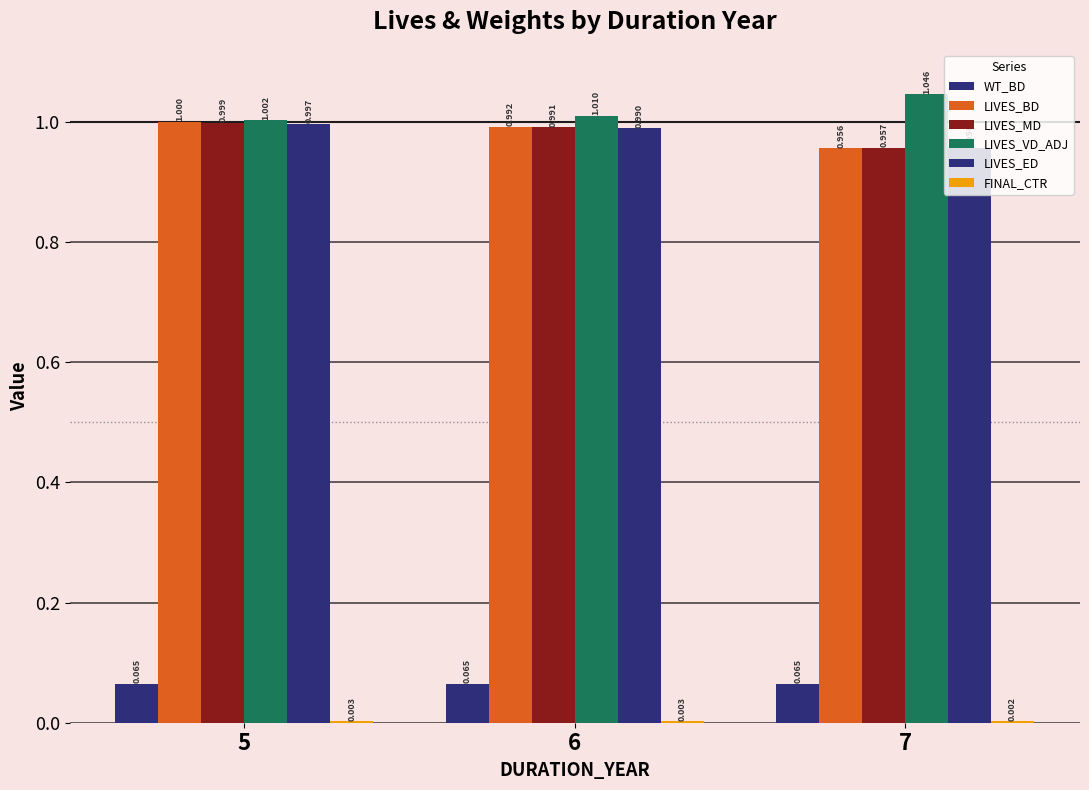

Count the number of data series in this chart.

6